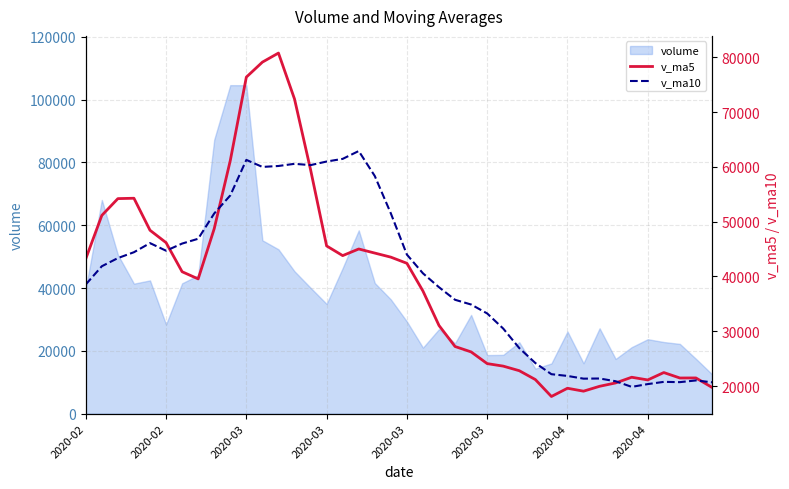

What is the average value of the v_ma5 series?

38983.6